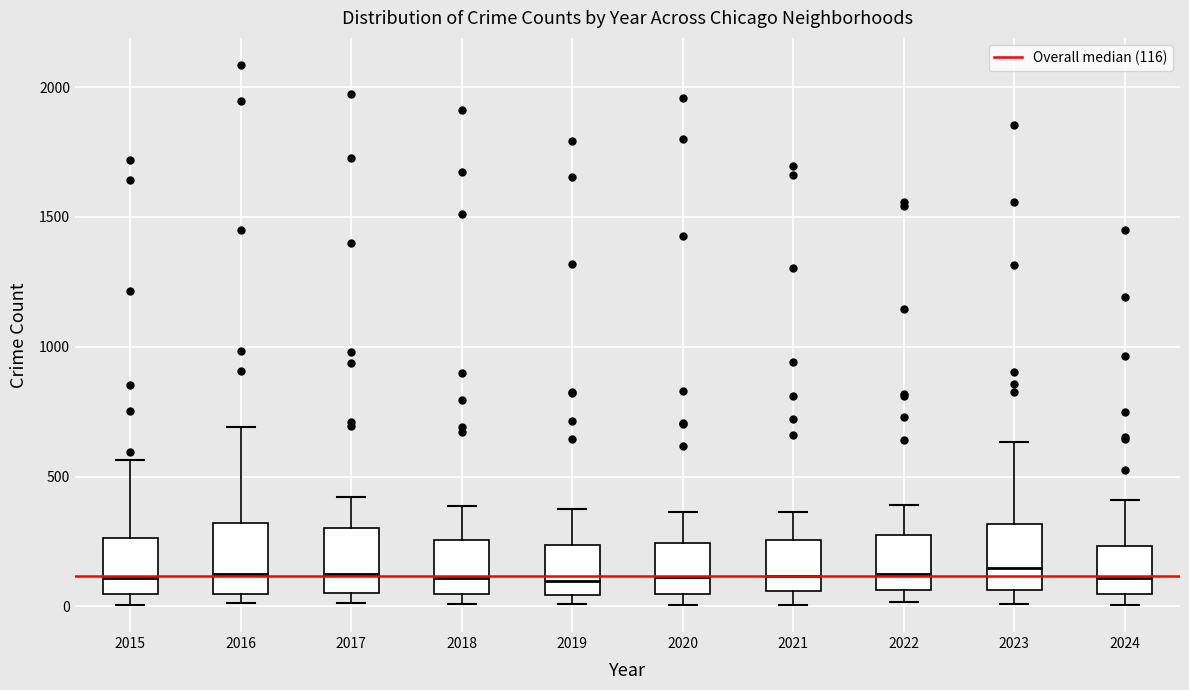

Reading left to right, read every box against the y-axis: the position of its median line, the range the box covers, and the ends of its whiskers. The values are not printed on the chart, so give them approximately, as read against the axis.

2015: median 100, box 50 to 250, whiskers 0 to 550
2016: median 150, box 50 to 300, whiskers 0 to 700
2017: median 100, box 50 to 300, whiskers 0 to 400
2018: median 100, box 50 to 250, whiskers 0 to 400
2019: median 100, box 50 to 250, whiskers 0 to 400
2020: median 100, box 50 to 250, whiskers 0 to 350
2021: median 100, box 50 to 250, whiskers 0 to 350
2022: median 100, box 50 to 250, whiskers 0 to 400
2023: median 150, box 50 to 300, whiskers 0 to 650
2024: median 100, box 50 to 250, whiskers 0 to 400